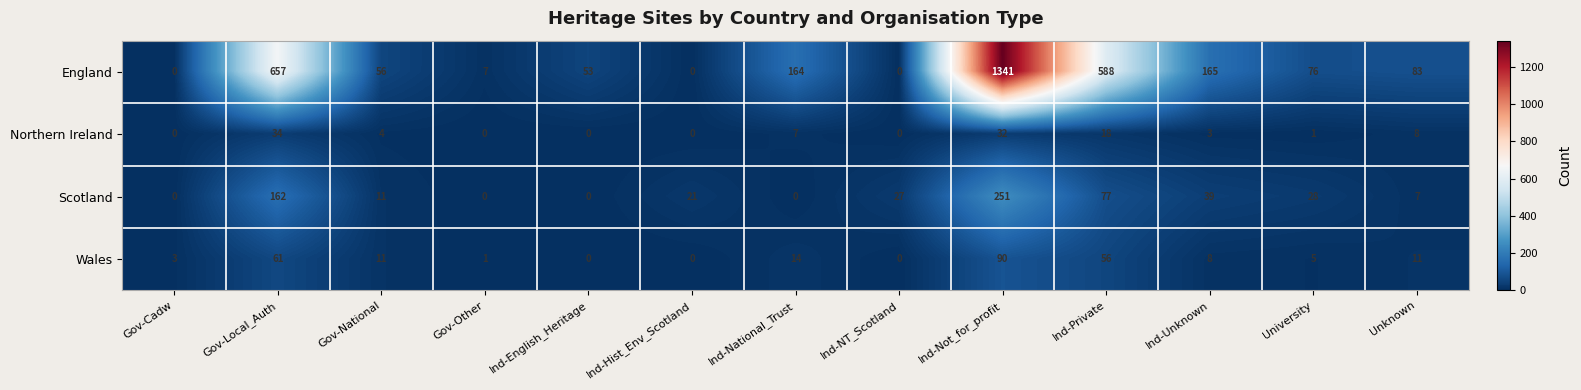

Which series has the widest spread of values?

England